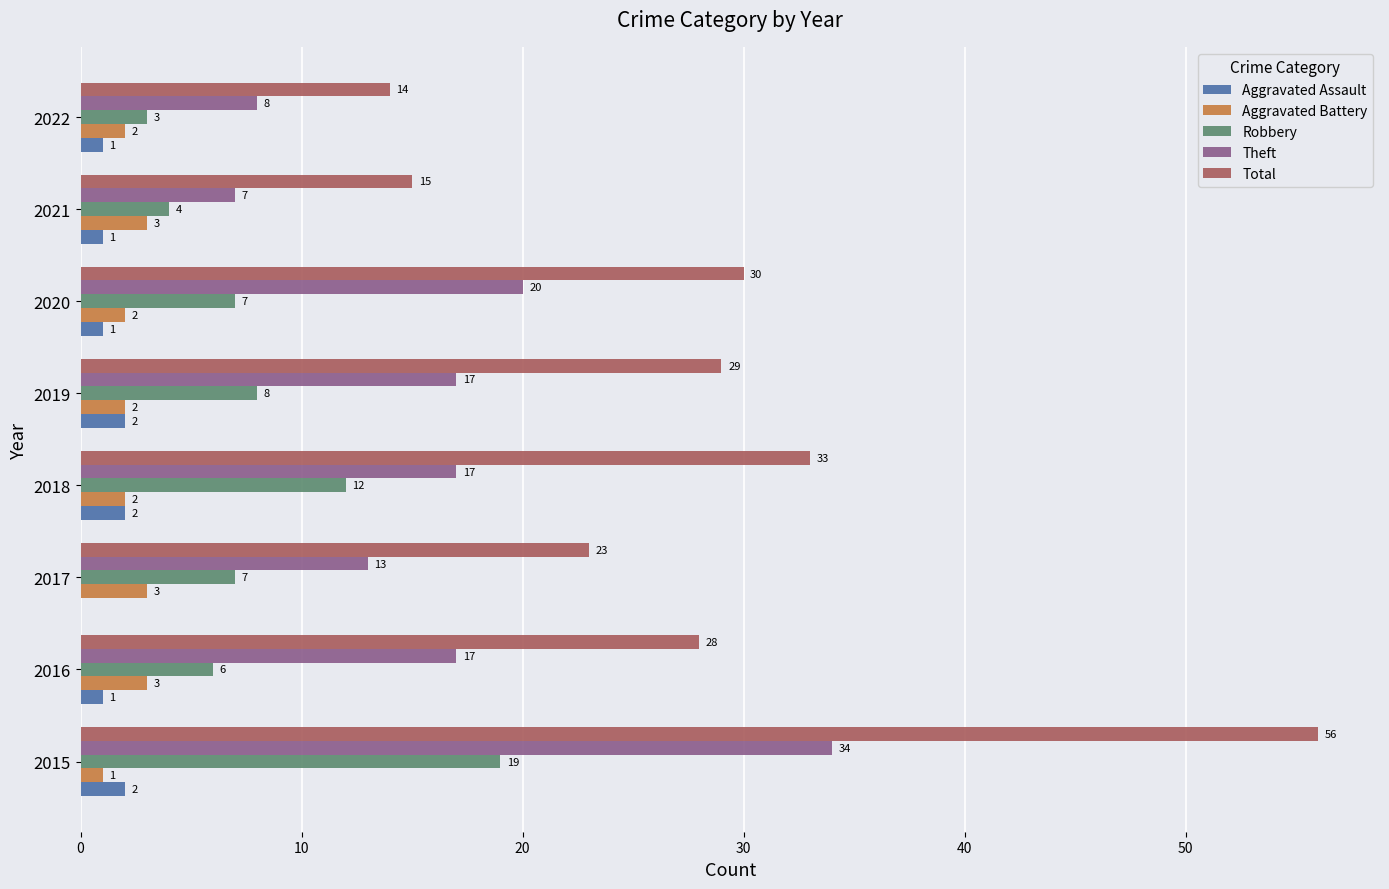

Between 2016 and 2021, which series saw the biggest shift?

Total